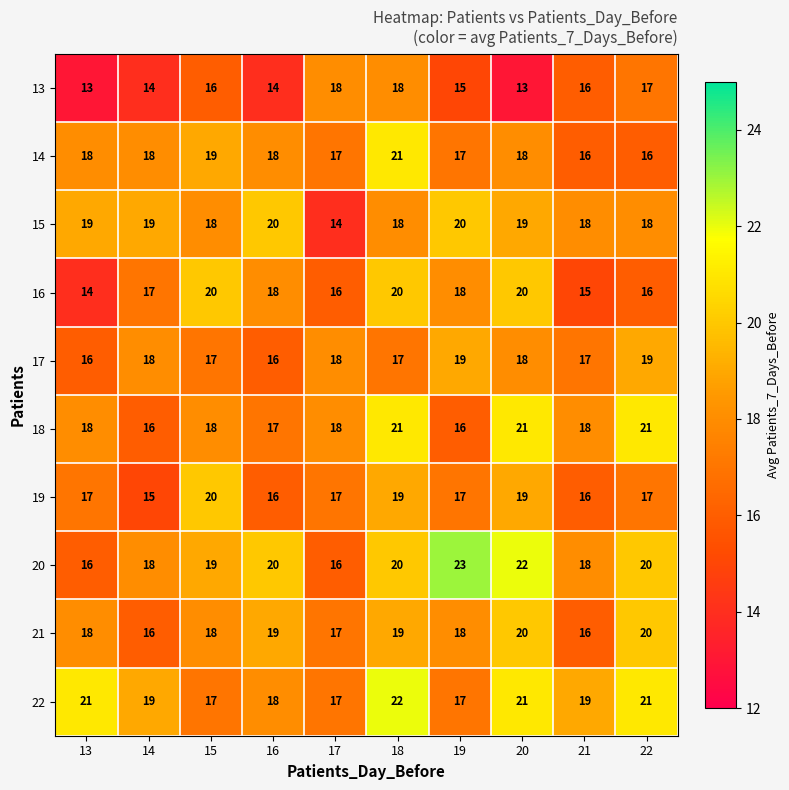

Which series has the widest spread of values?

20